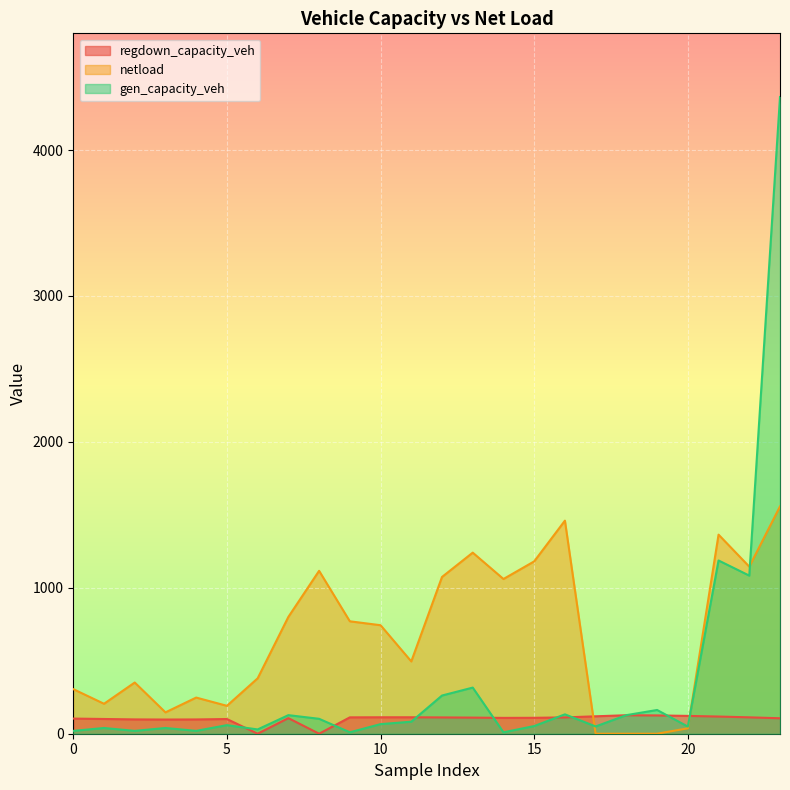

What is the difference between the highest and lowest values at 6?

379.6